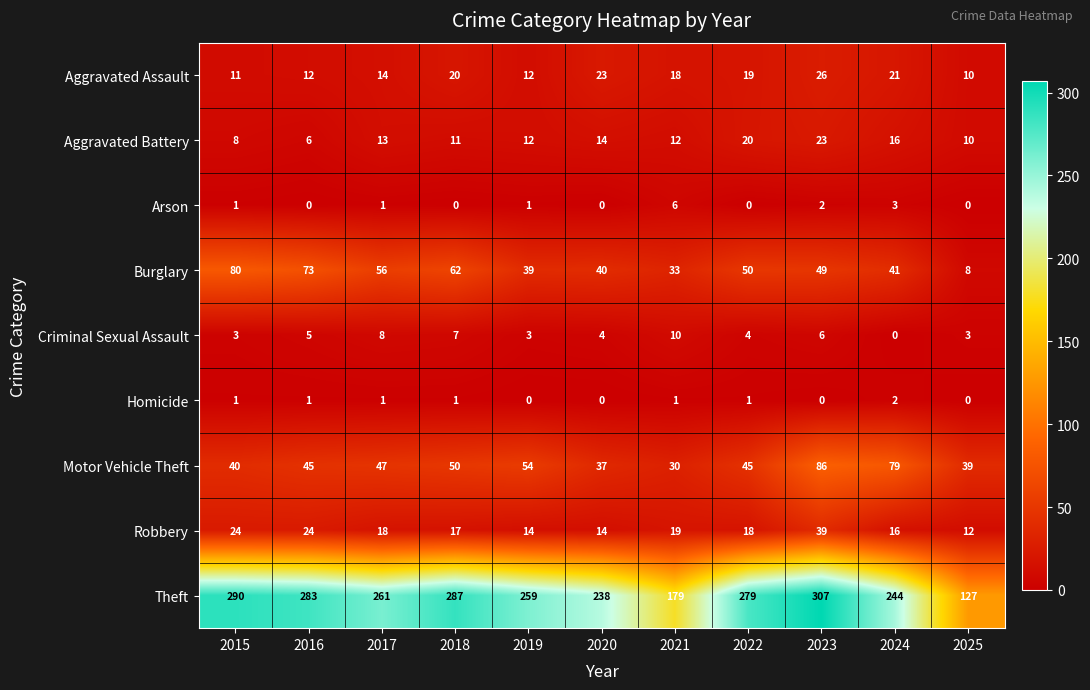

What is the sum of the Theft values at 2024 and 2019?

503